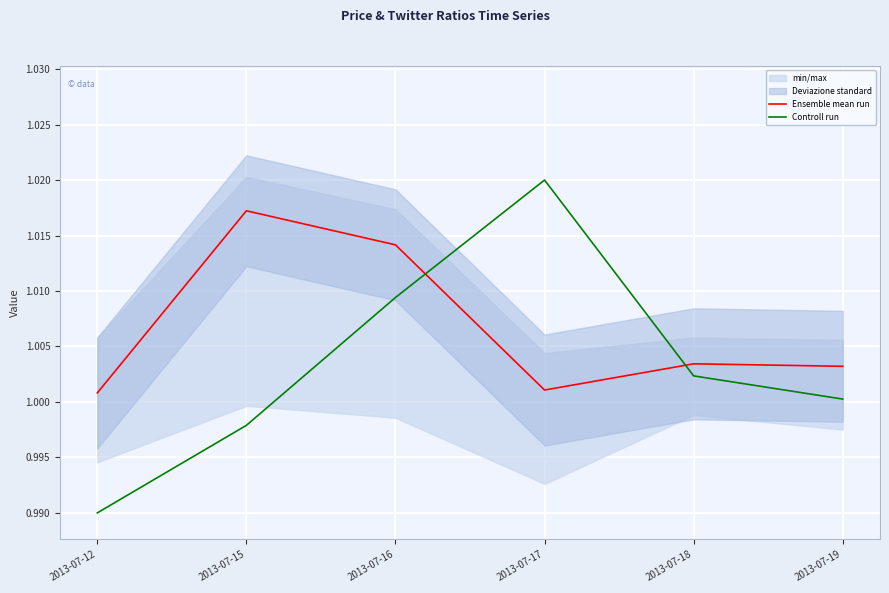

At which category does the chart reach its peak across all series?

2013-07-17